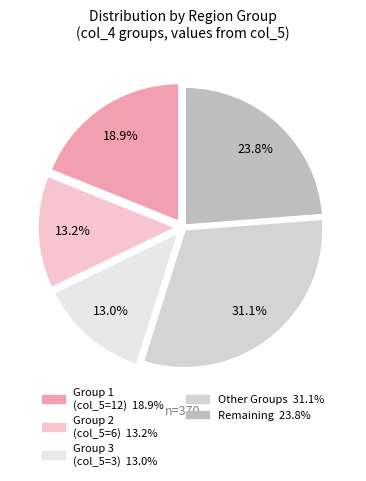

Count the number of slices in the pie.

5